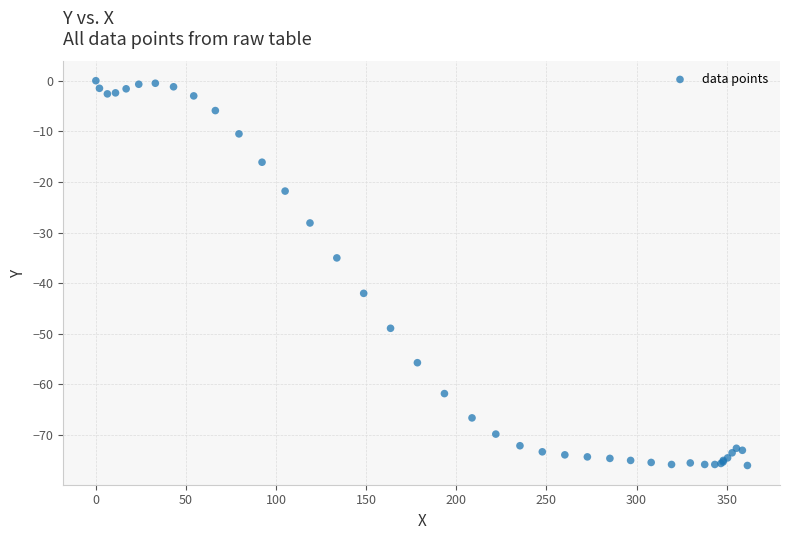

What Y value in the scatter plot is closest to -38?

-35.0